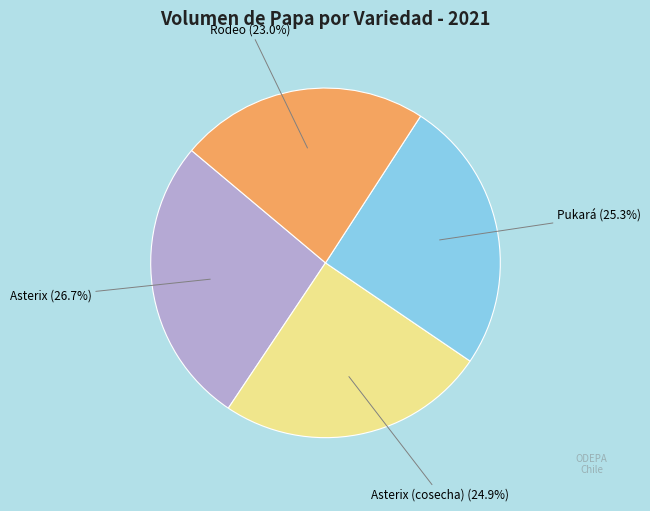

Count the number of slices in the pie.

4